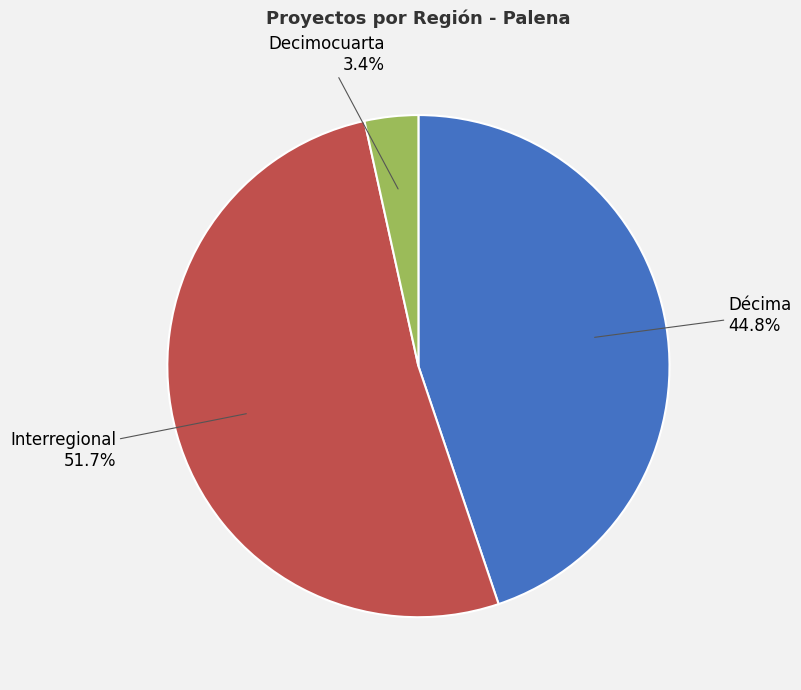

To the nearest percent, what portion does Interregional represent?

52%